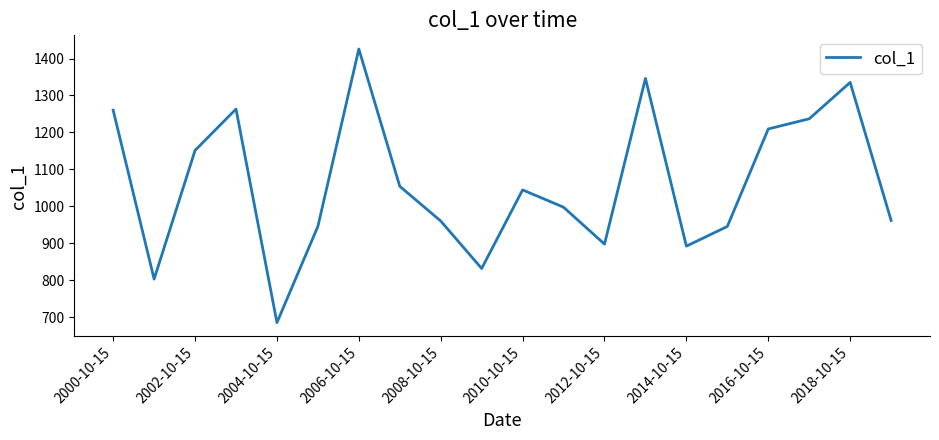

What is the smallest value displayed?

685.4